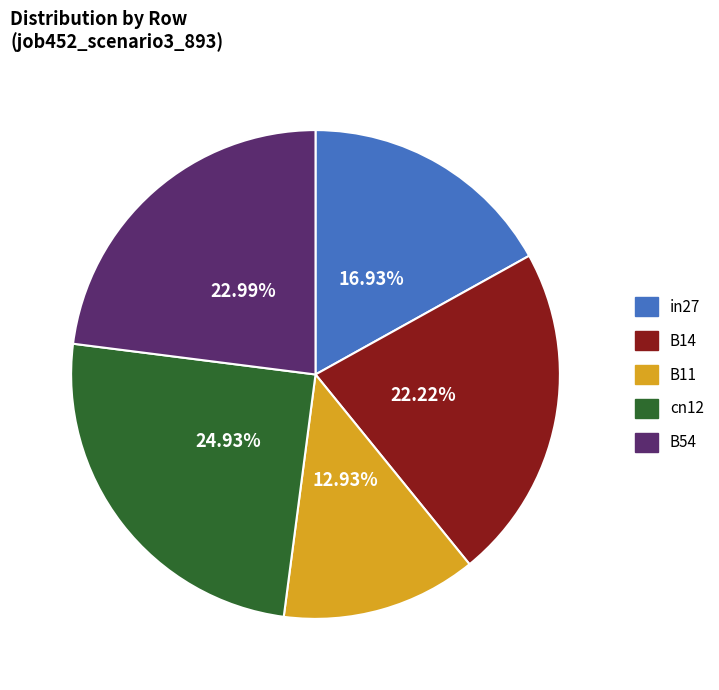

Count the number of slices in the pie.

5